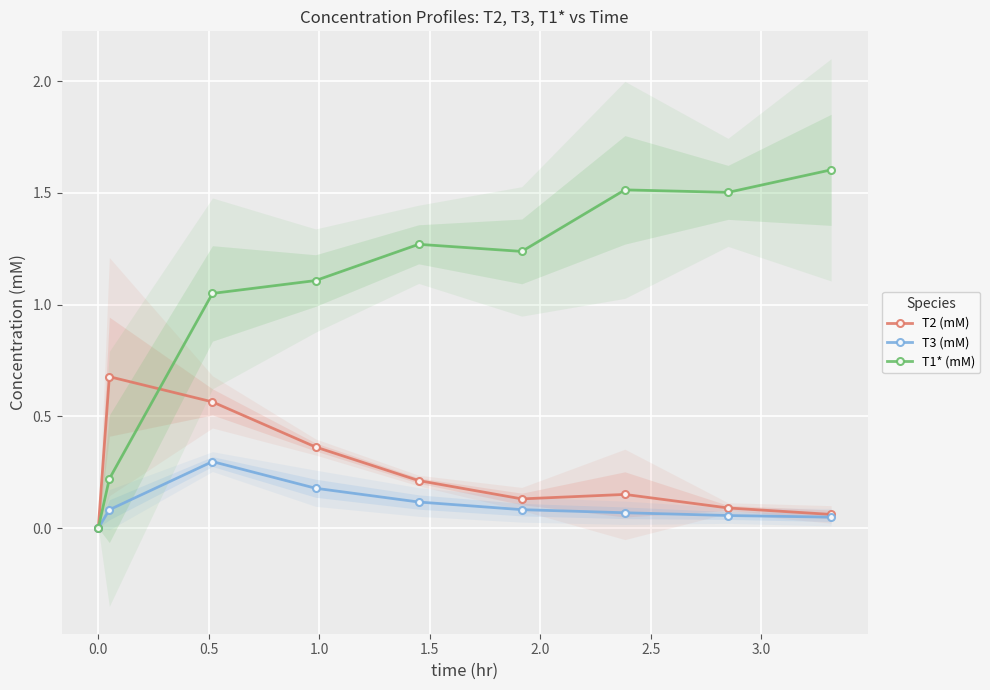

What is the average value of the T2 (mM) series?

0.2